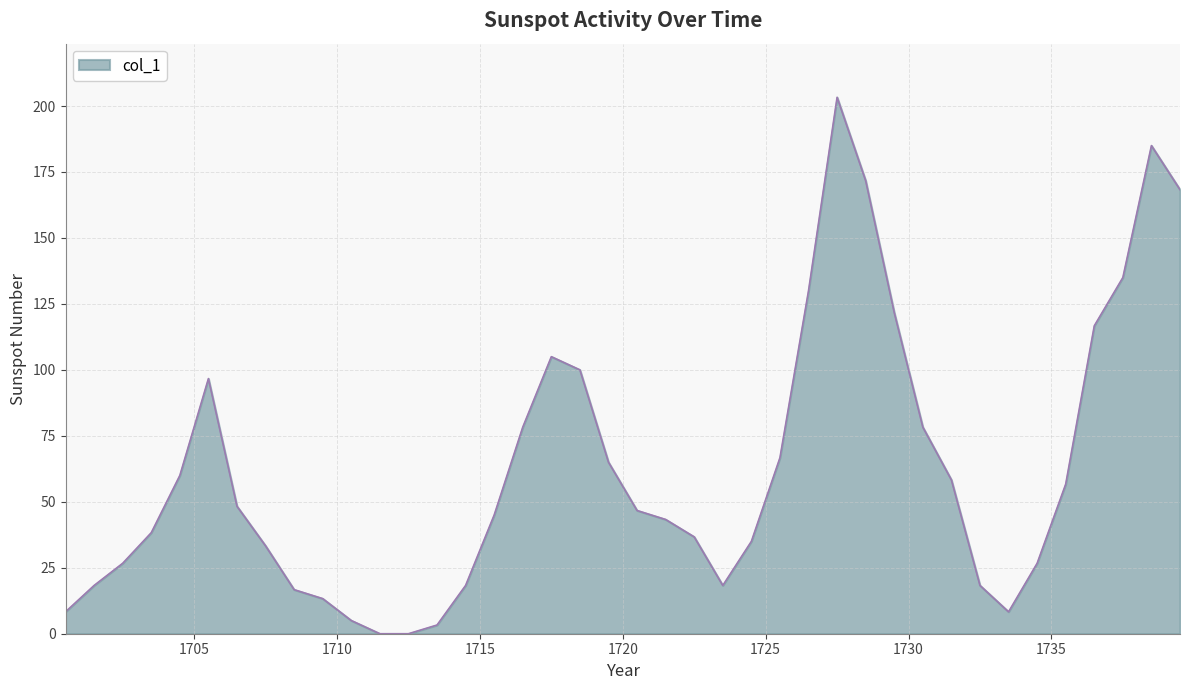

Reading left to right, what are all the values shown in this chart?

8.3	18.3	26.7	38.3	60.0	96.7	48.3	33.3	16.7	13.3	5.0	0.0	0.0	3.3	18.3	45.0	78.3	105.0	100.0	65.0	46.7	43.3	36.7	18.3	35.0	66.7	130.0	203.3	171.7	121.7	78.3	58.3	18.3	8.3	26.7	56.7	116.7	135.0	185.0	168.3